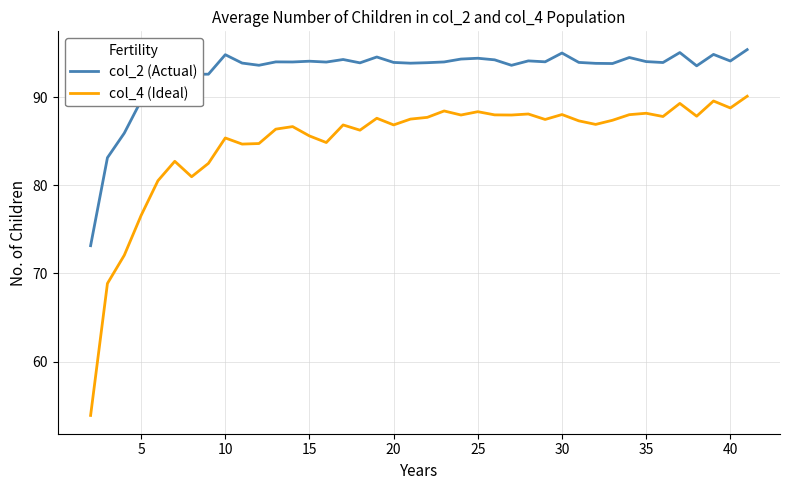

How many categories are shown in the chart?

40